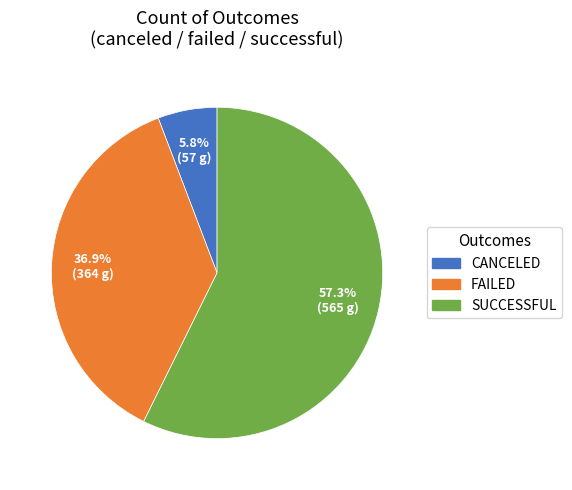

To the nearest percent, what is the difference between the largest and smallest slice percentages?

52%